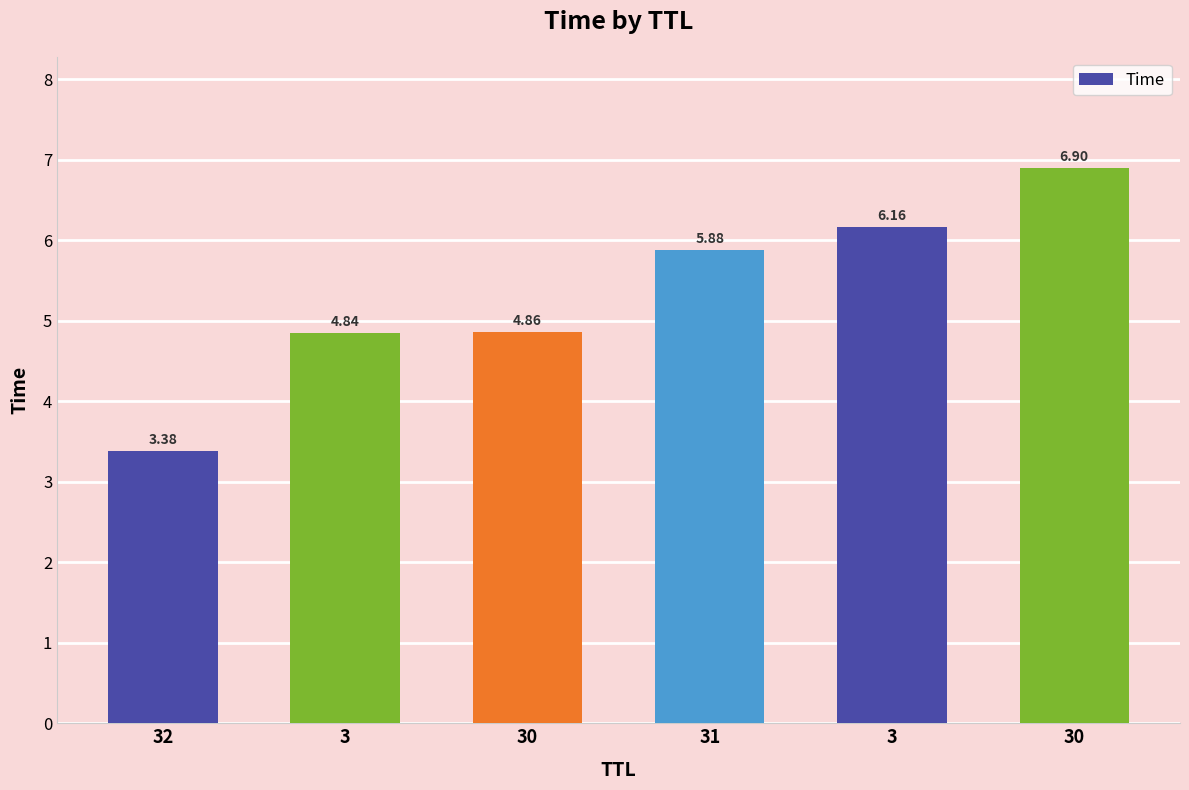

Count the number of values greater than 5.

3